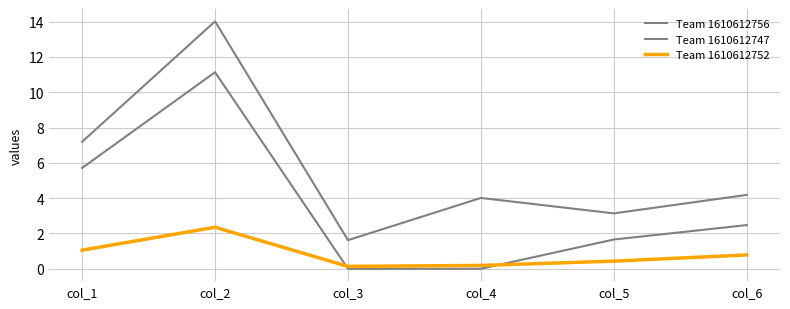

True or false: Team 1610612756 and Team 1610612752 cross at least once.

False